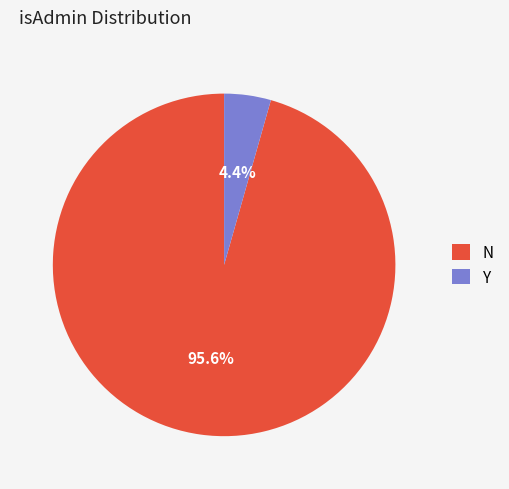

To the nearest percent, what is the combined percentage of N and Y?

100%